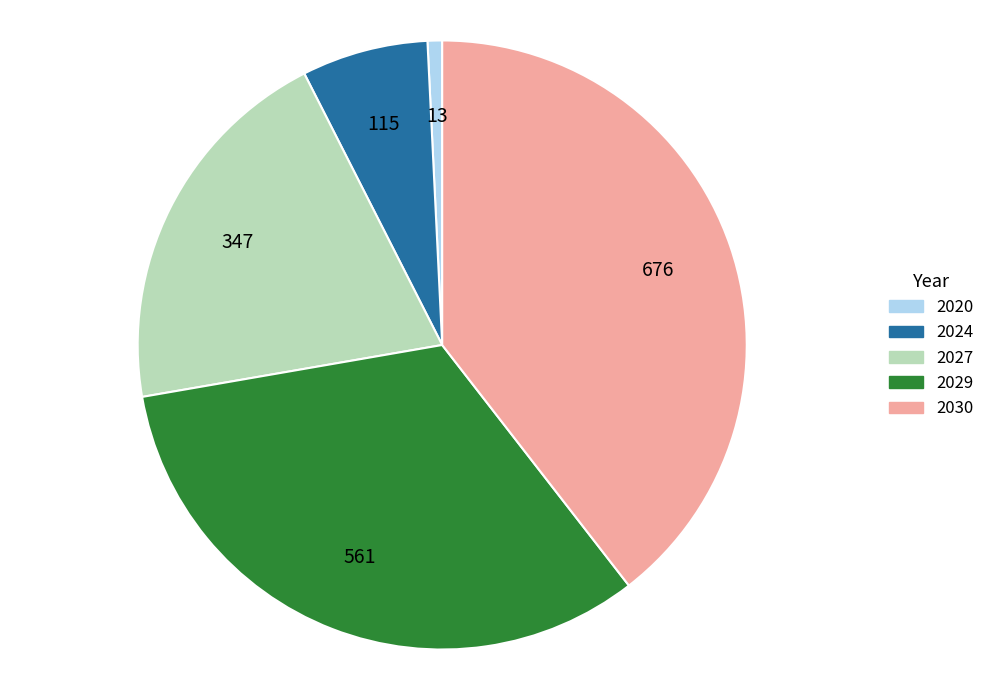

Which has a higher value, 2029 or 2027?

2029